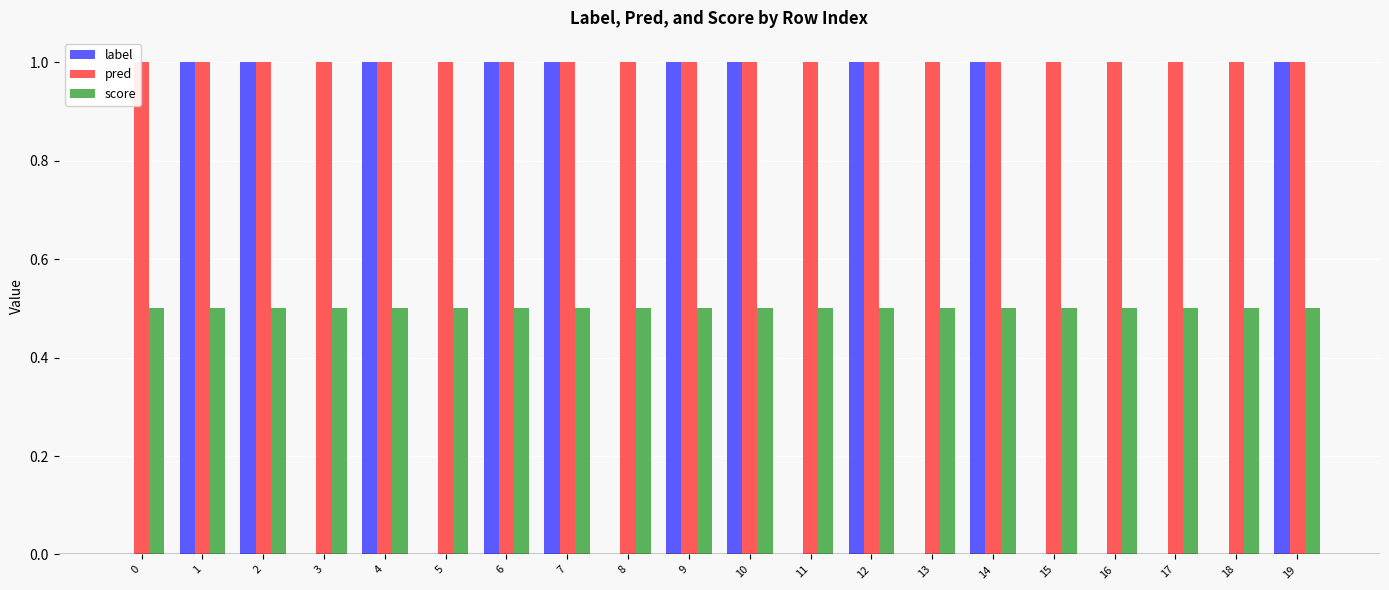

The pred series shows 0.3 at 16. True or false?

False